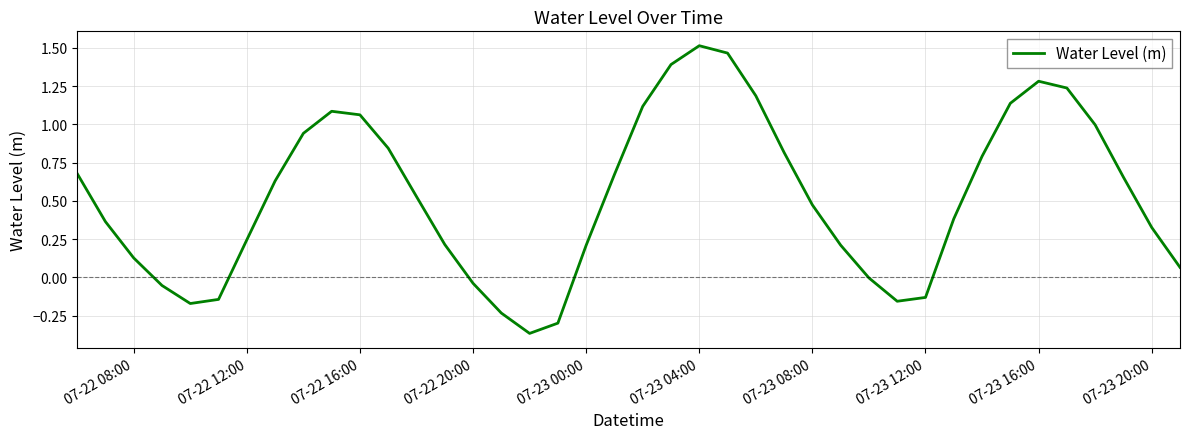

What is the difference between the maximum and minimum values?

1.9